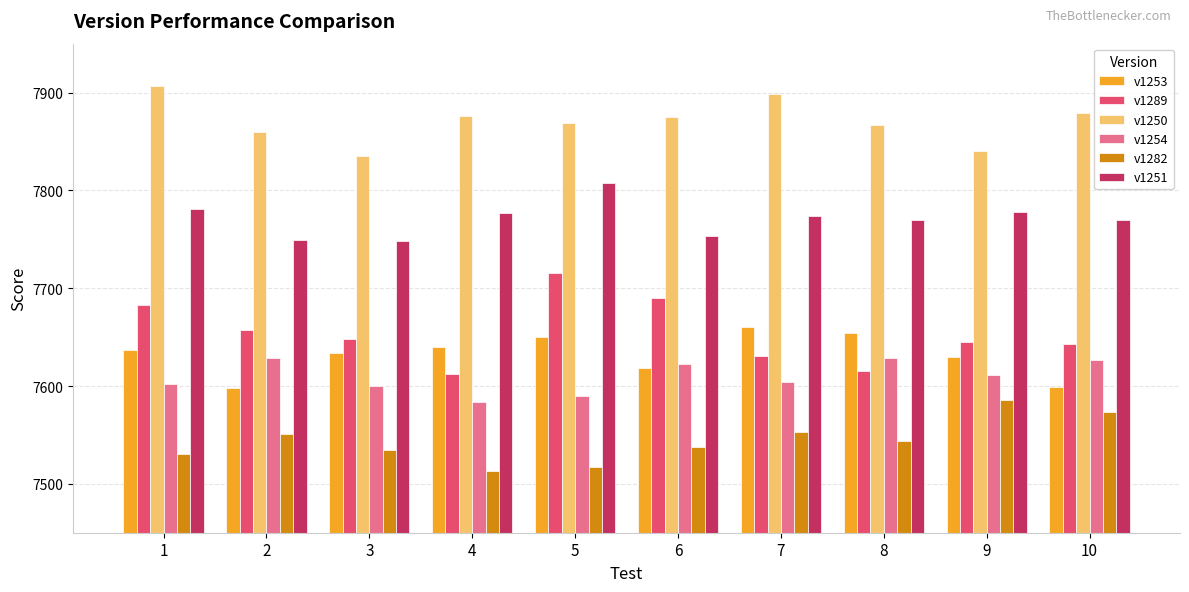

How many distinct data groups are displayed?

6